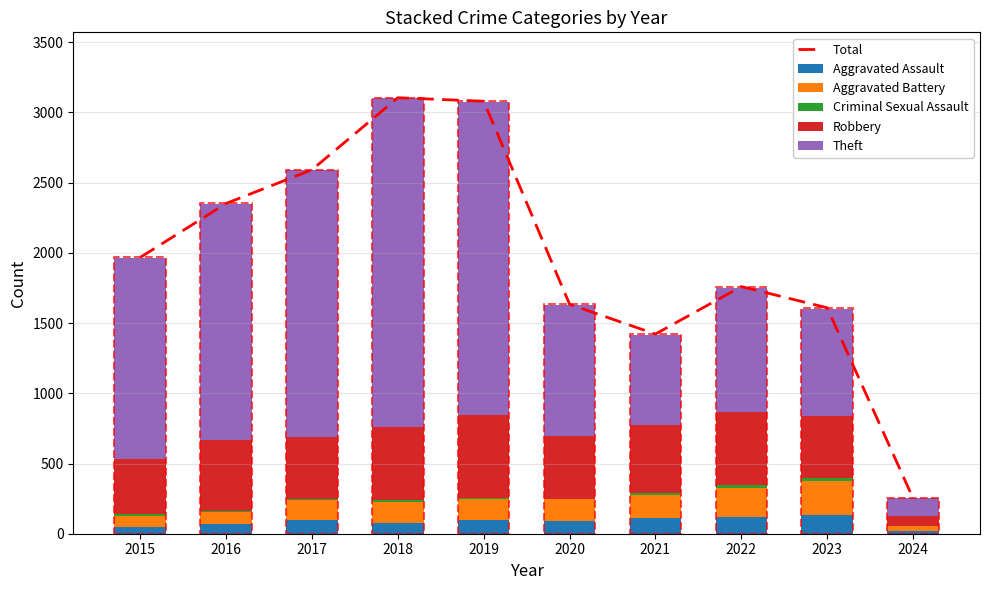

Reading right to left, what are all the values shown in this chart?

Total: 2024=253	2023=1609	2022=1760	2021=1422	2020=1634	2019=3080	2018=3105	2017=2592	2016=2352	2015=1968
Aggravated Assault: 2024=21	2023=130	2022=121	2021=110	2020=94	2019=98	2018=77	2017=95	2016=71	2015=46
Aggravated Battery: 2024=31	2023=245	2022=202	2021=163	2020=150	2019=148	2018=152	2017=142	2016=82	2015=82
Criminal Sexual Assault: 2024=4	2023=22	2022=24	2021=14	2020=3	2019=8	2018=11	2017=8	2016=8	2015=12
Robbery: 2024=70	2023=440	2022=521	2021=484	2020=450	2019=591	2018=520	2017=446	2016=510	2015=395
Theft: 2024=126	2023=762	2022=880	2021=642	2020=930	2019=2230	2018=2342	2017=1896	2016=1676	2015=1429